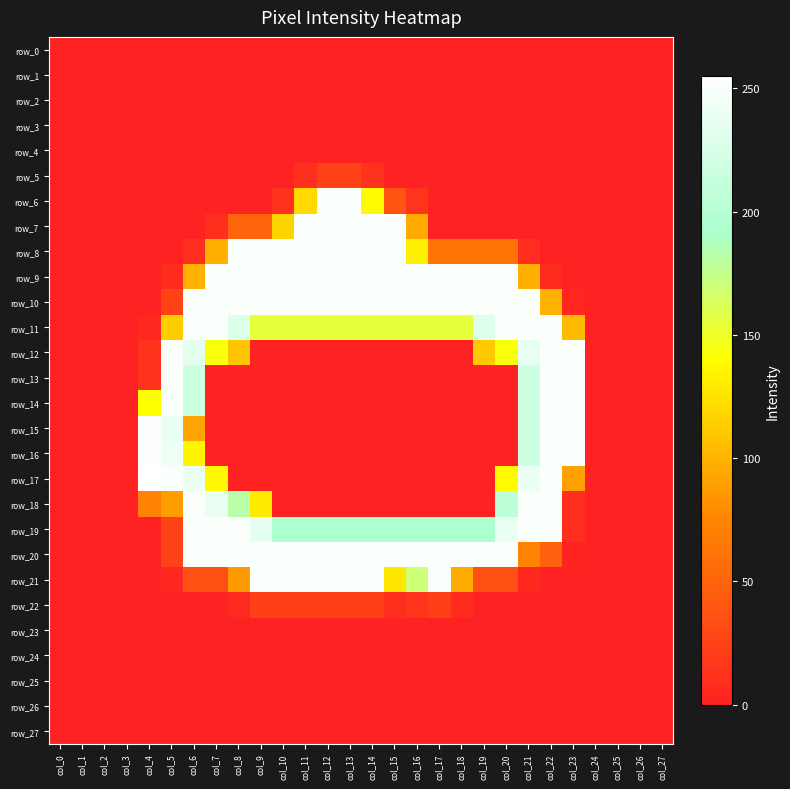

The row_6 series shows 208 at col_11. True or false?

False